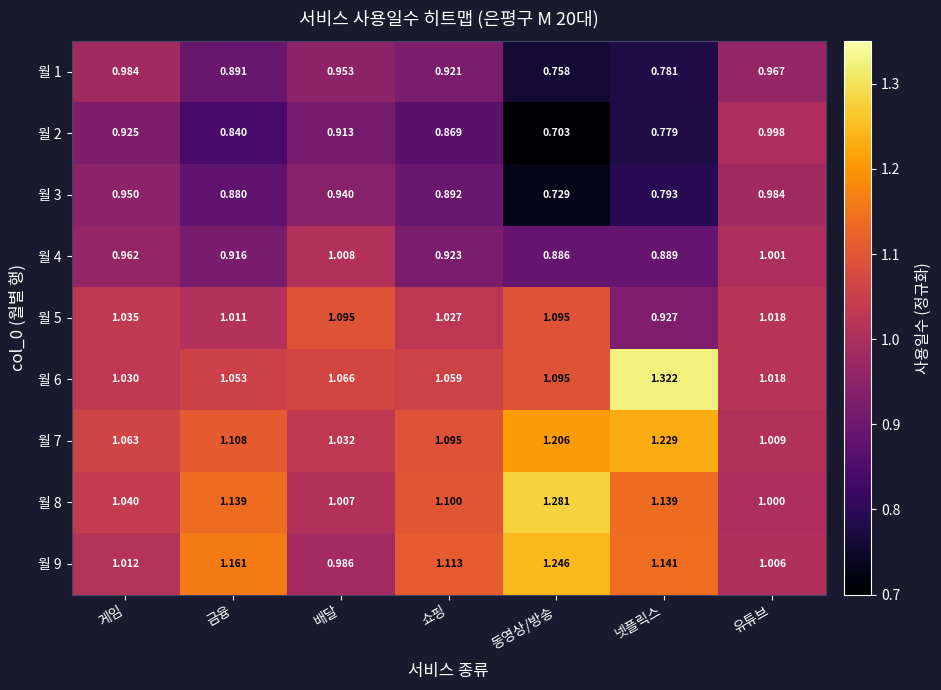

Which label corresponds to the smallest value in the chart?

동영상/방송